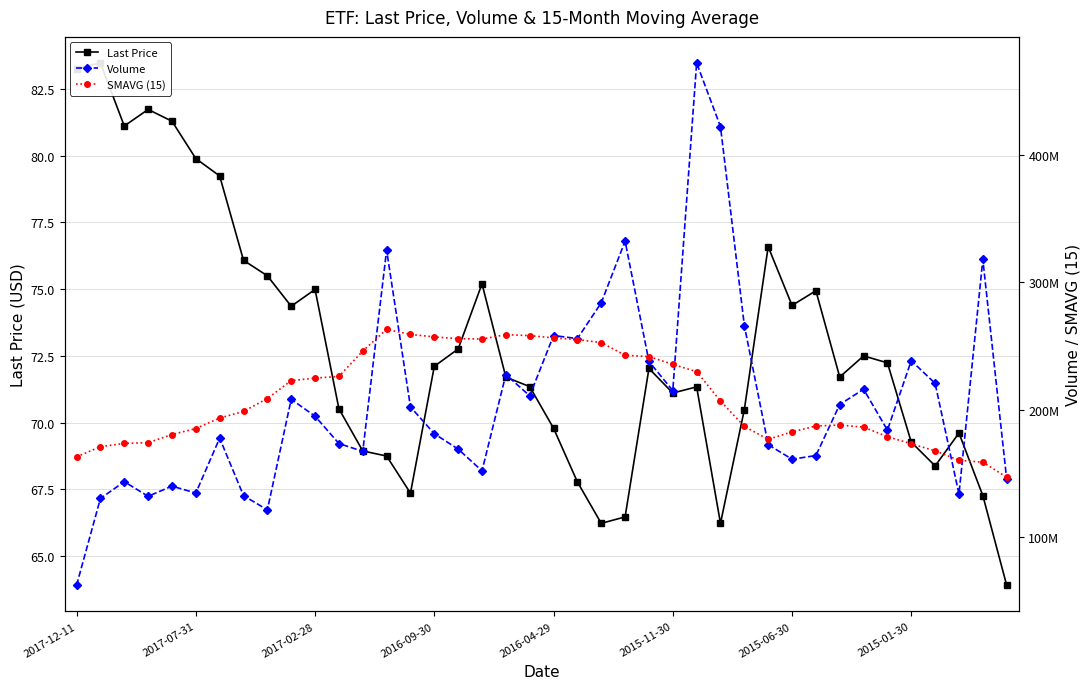

Does the chart have visible grid lines?

Yes